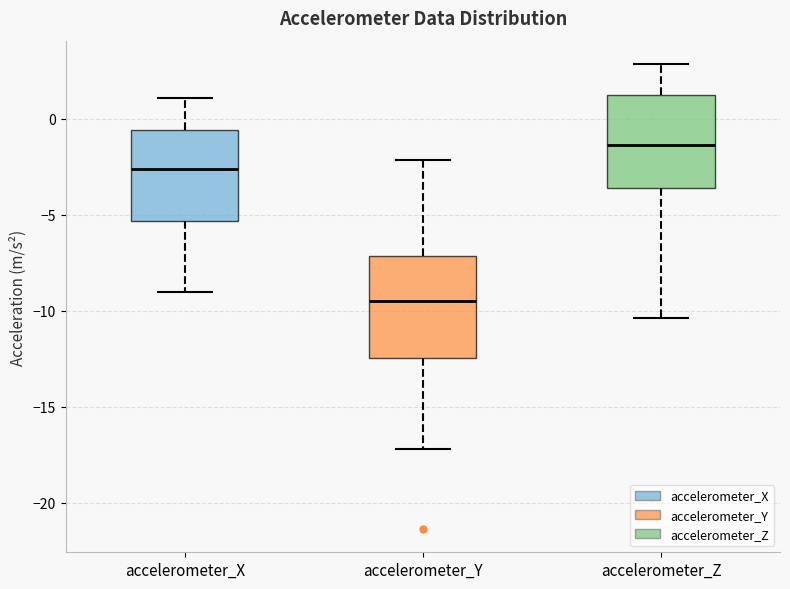

Reading left to right, read every box against the y-axis: the position of its median line, the range the box covers, and the ends of its whiskers. The values are not printed on the chart, so give them approximately, as read against the axis.

accelerometer_X: median -2.5, box -5.5 to -0.5, whiskers -9.0 to 1.0
accelerometer_Y: median -9.5, box -12.5 to -7.0, whiskers -17.0 to -2.0
accelerometer_Z: median -1.5, box -3.5 to 1.0, whiskers -10.5 to 3.0